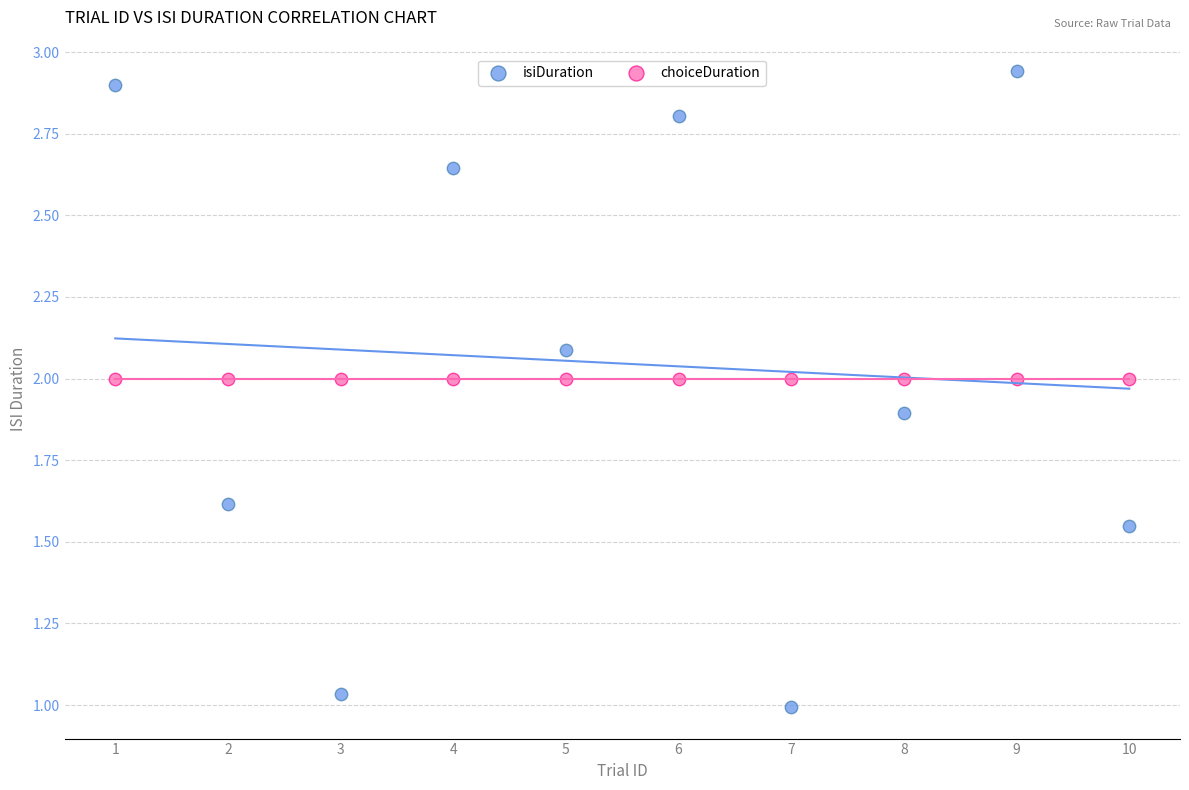

Which series reaches the minimum Y coordinate?

isiDuration